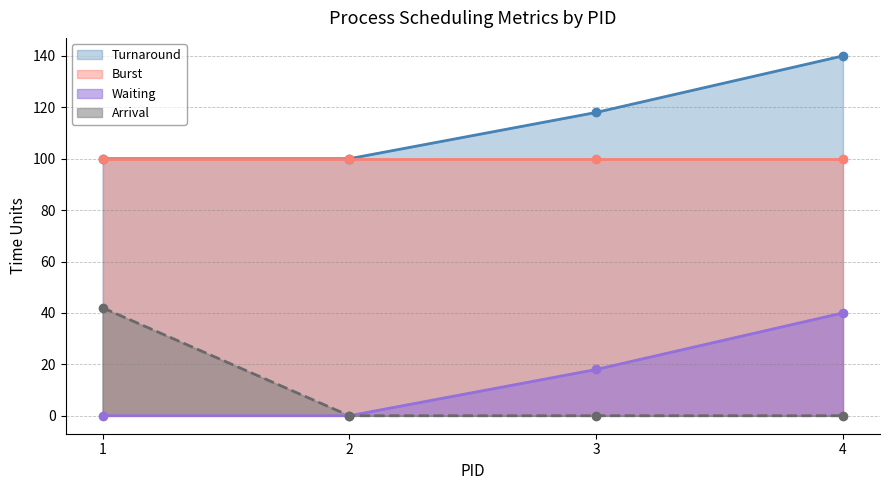

At which category does the chart reach its minimum across all series?

1